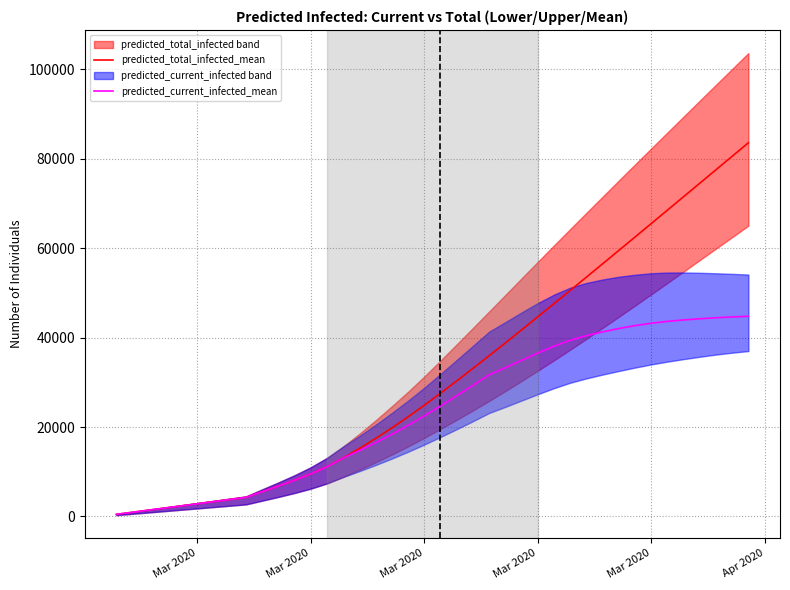

What is the minimum value shown in the chart?

473